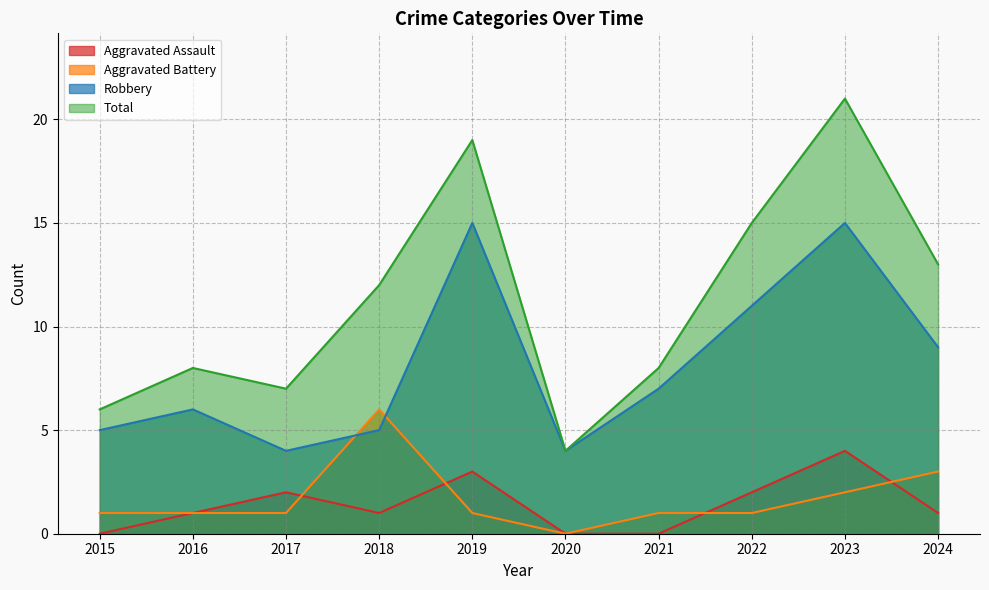

What is the spread (max minus min) of values at 2022?

14